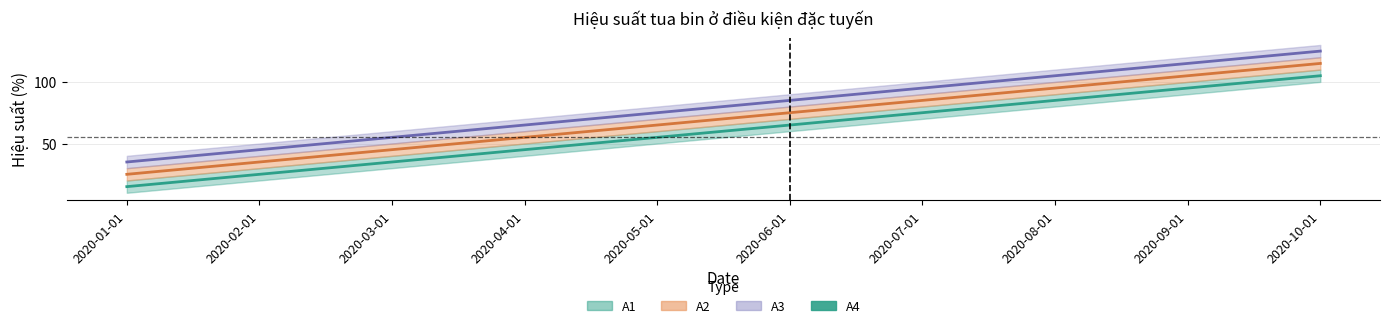

How many values are between 35 and 85?

6